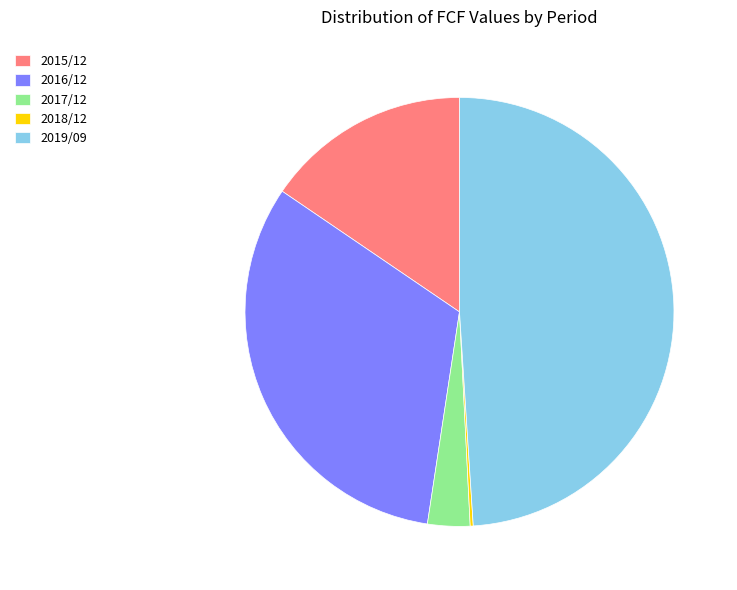

Is the sum of 2017/12 and 2019/09 greater than half?

Yes